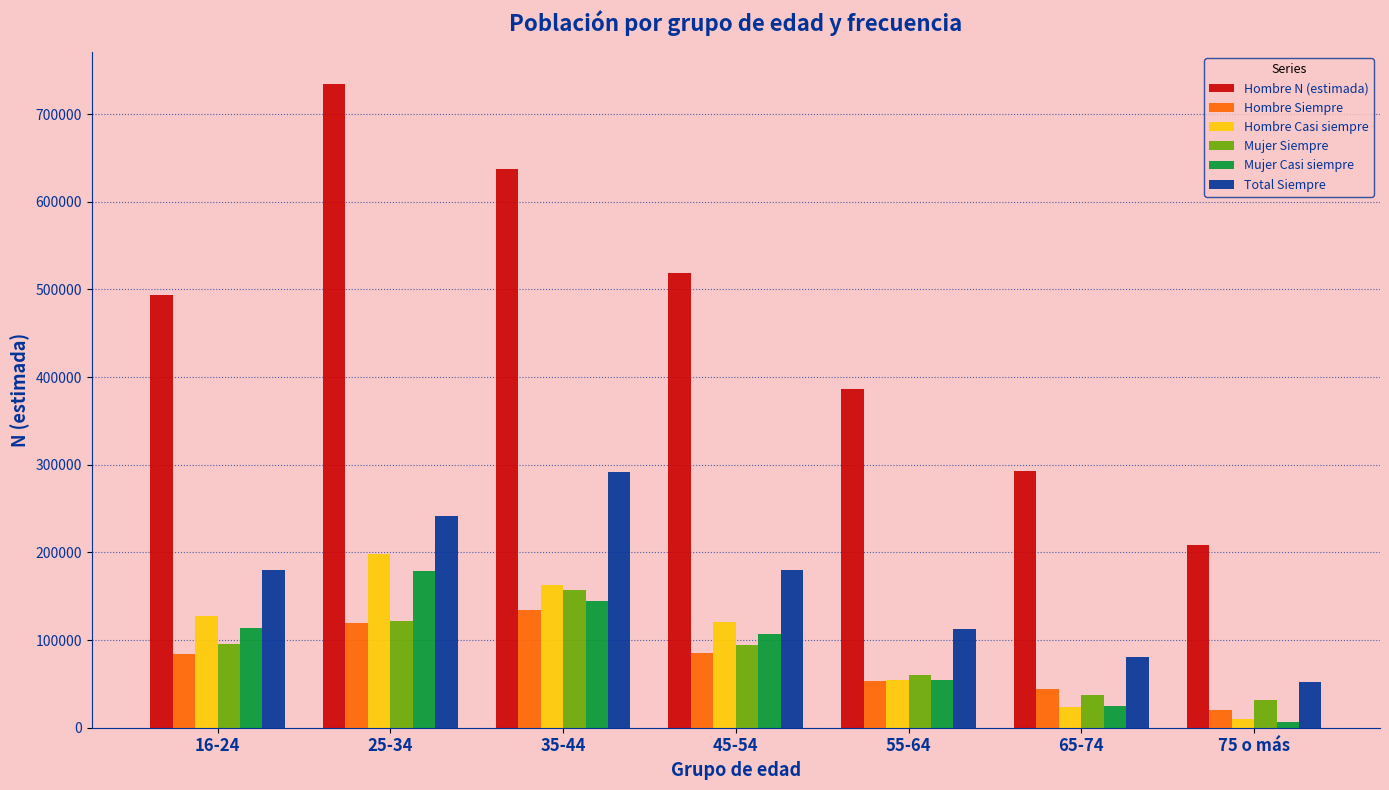

Is the value of Total Siempre at 35-44 greater than the value of Hombre N (estimada) at 35-44?

No